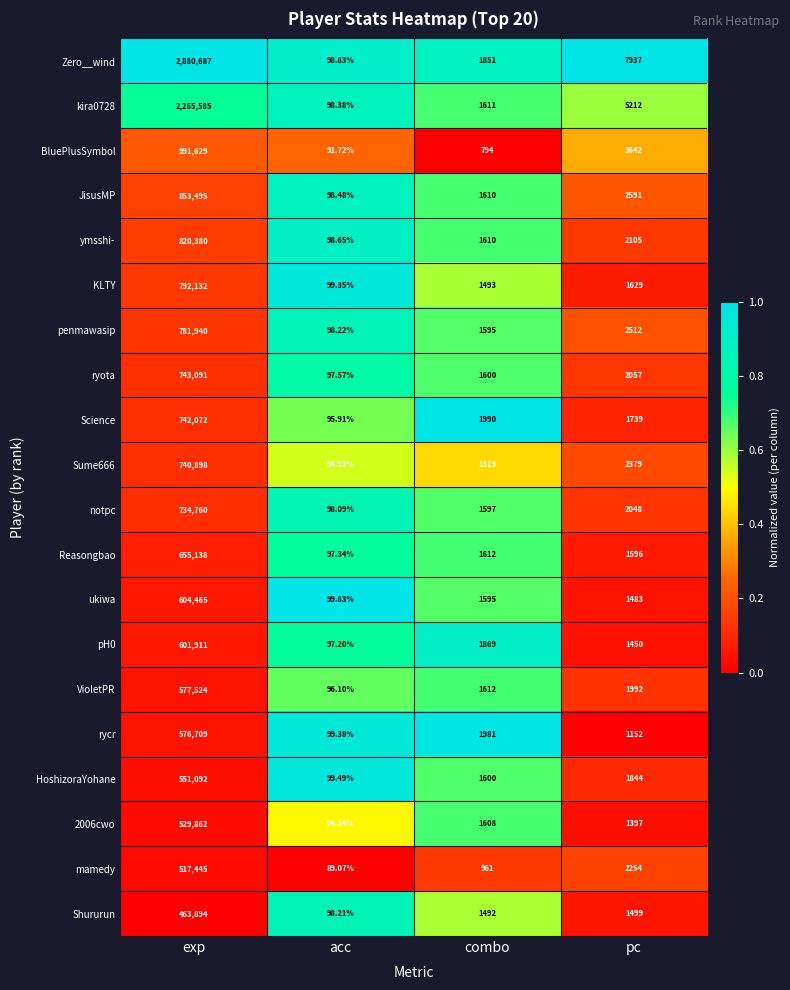

Which category has the lowest value in the ukiwa series?

acc